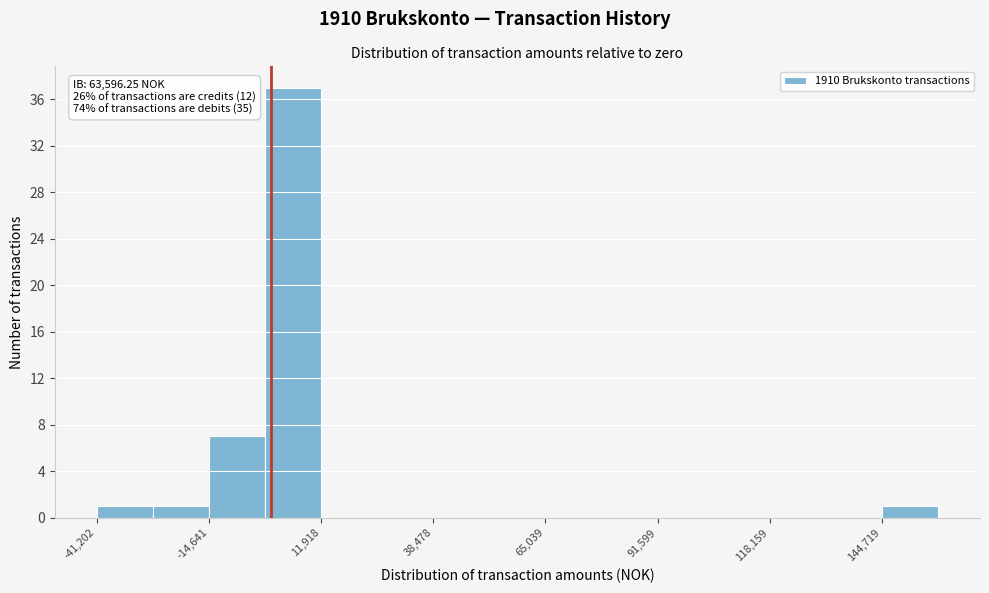

Around what value on the x-axis is the tallest bar? Give the approximate position of its centre, as read against the axis.

5000